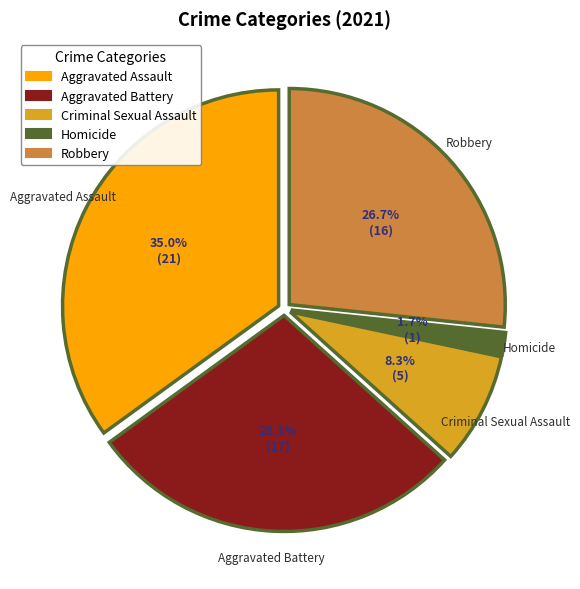

To the nearest percent, what portion does Criminal Sexual Assault represent?

8%